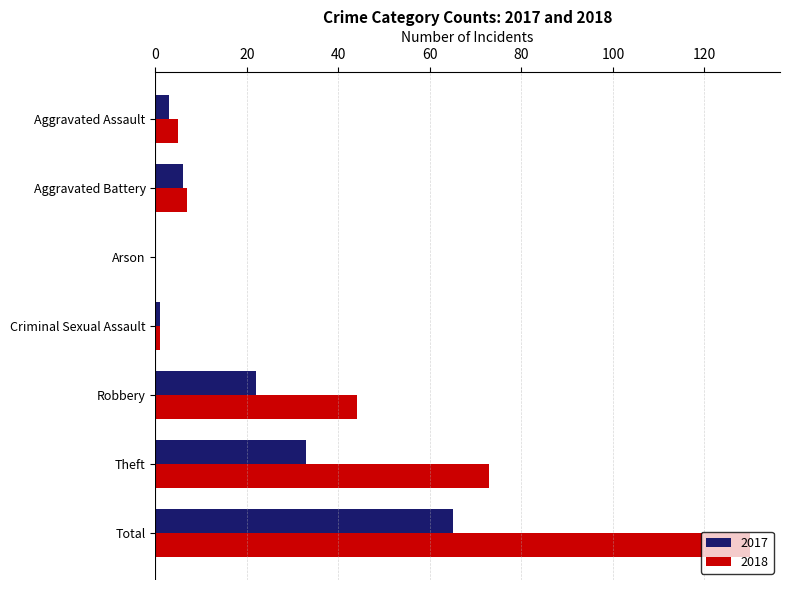

Between Aggravated Battery and Robbery, which series saw the biggest shift?

2018